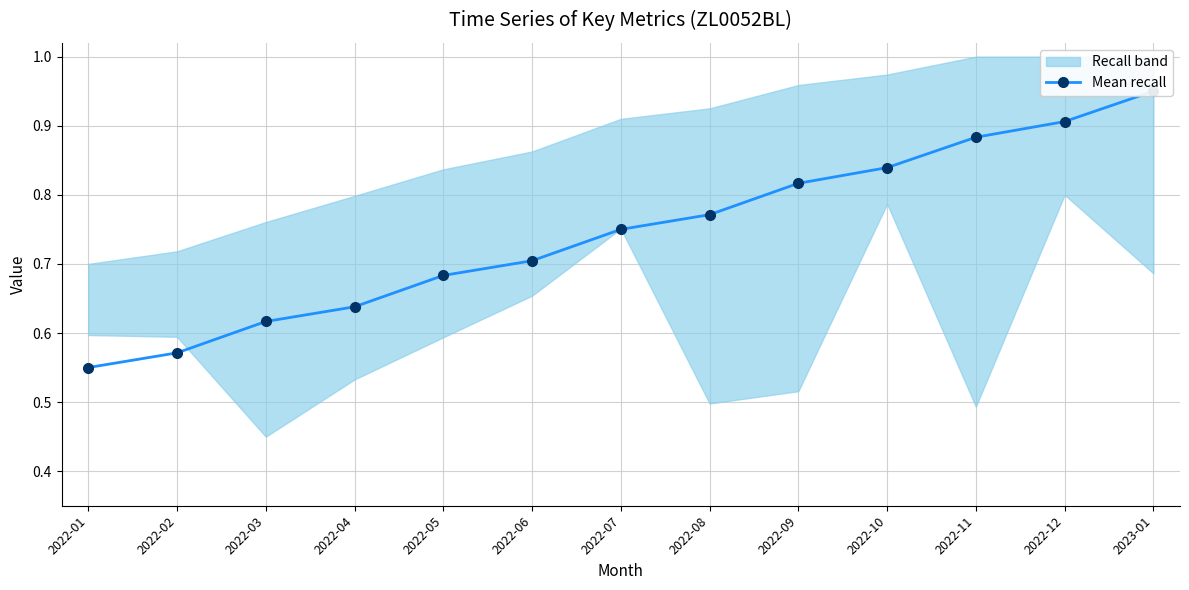

Where is the data nearest to the value 0?

2022-01